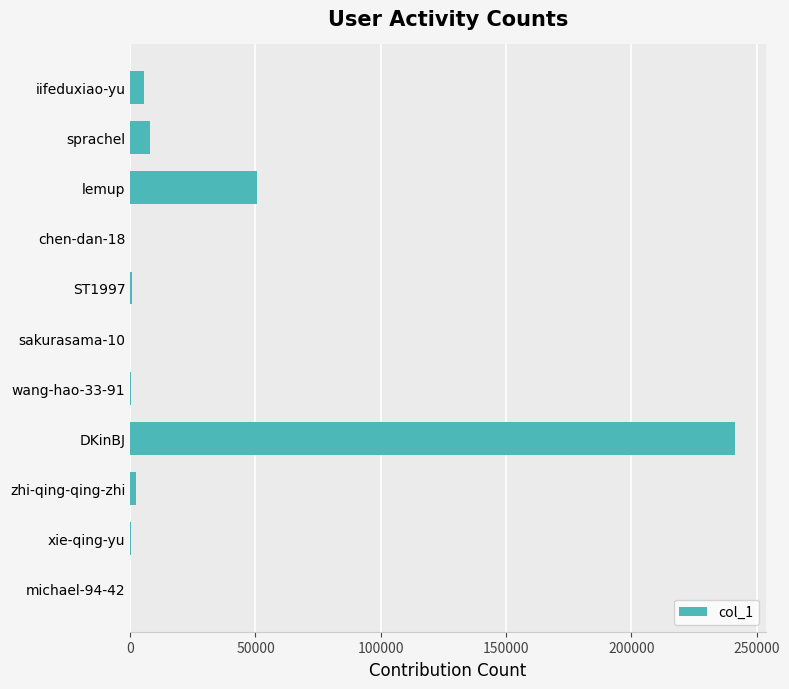

At which category does the chart reach its peak across all series?

DKinBJ